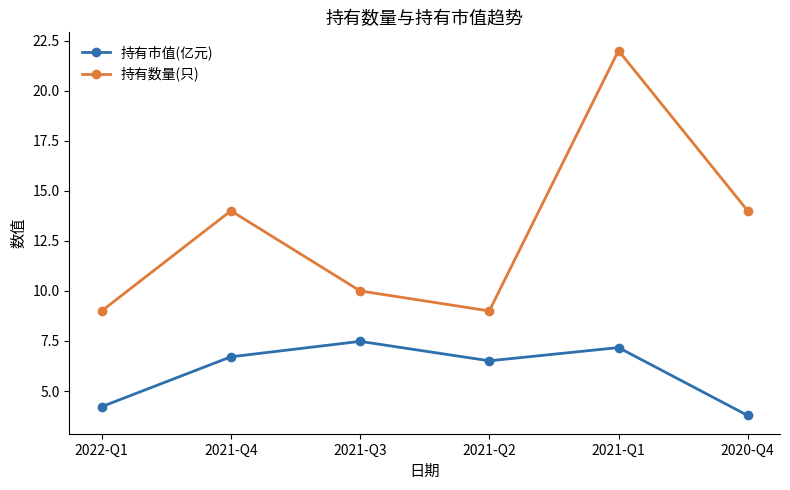

What is the label of the 5th point from the left?

2021-Q1